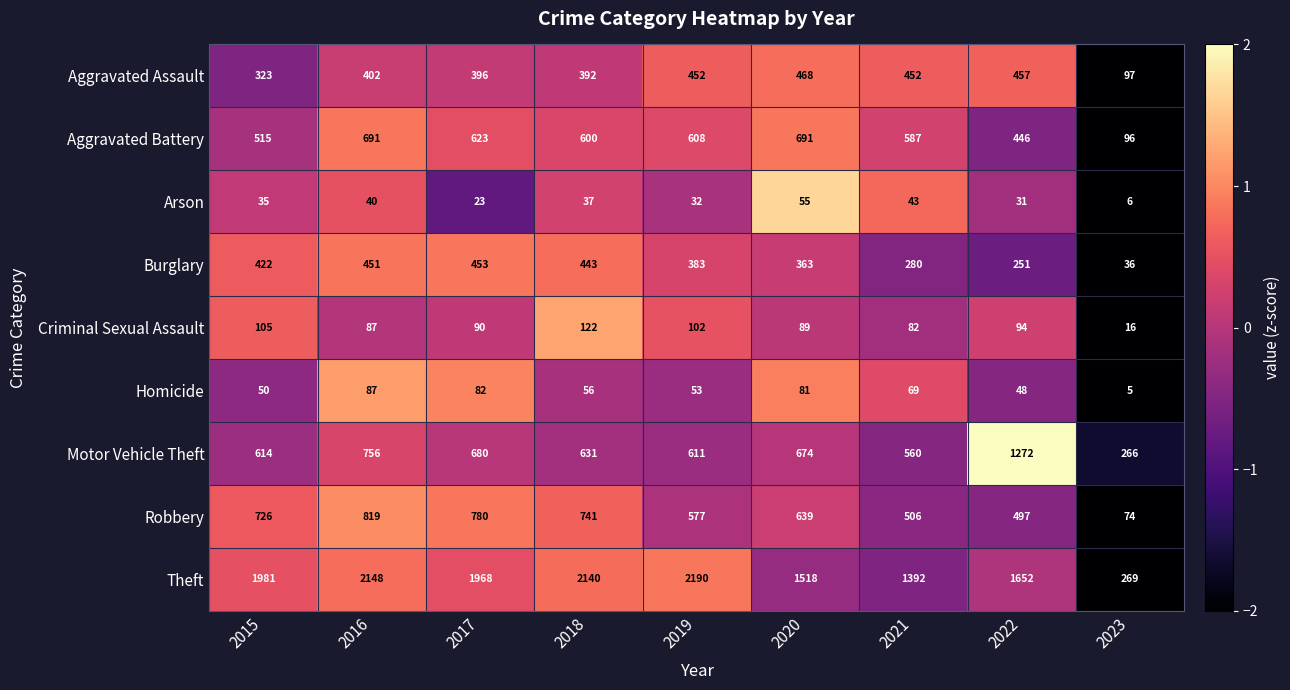

What is the sum of all Motor Vehicle Theft values?

6064